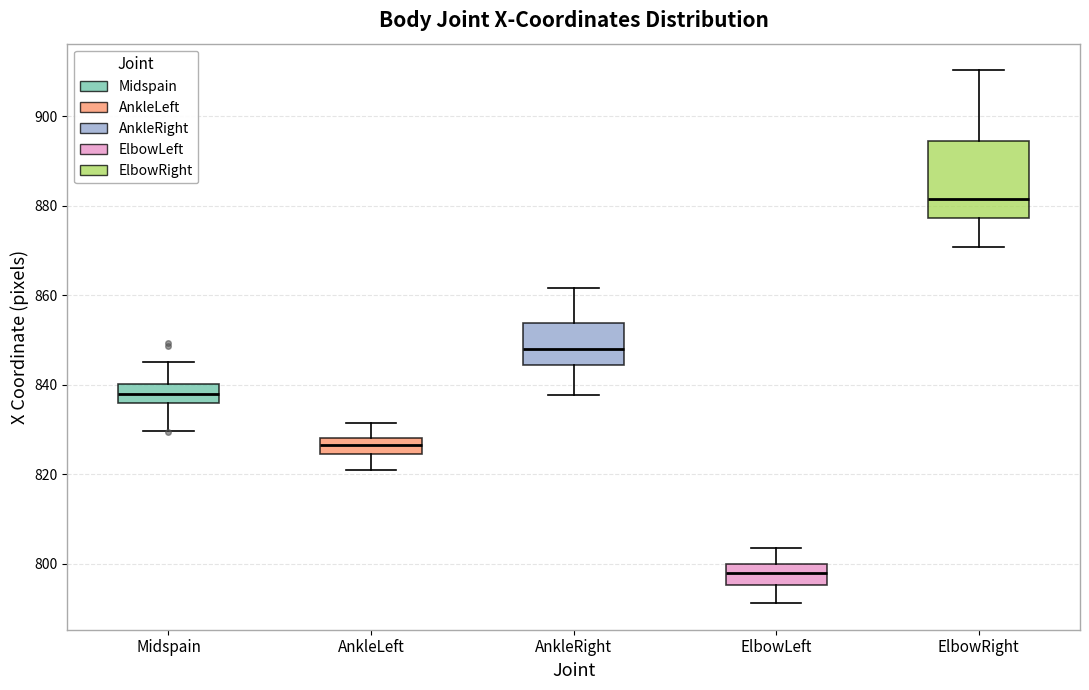

Which box's median line is the lowest?

ElbowLeft